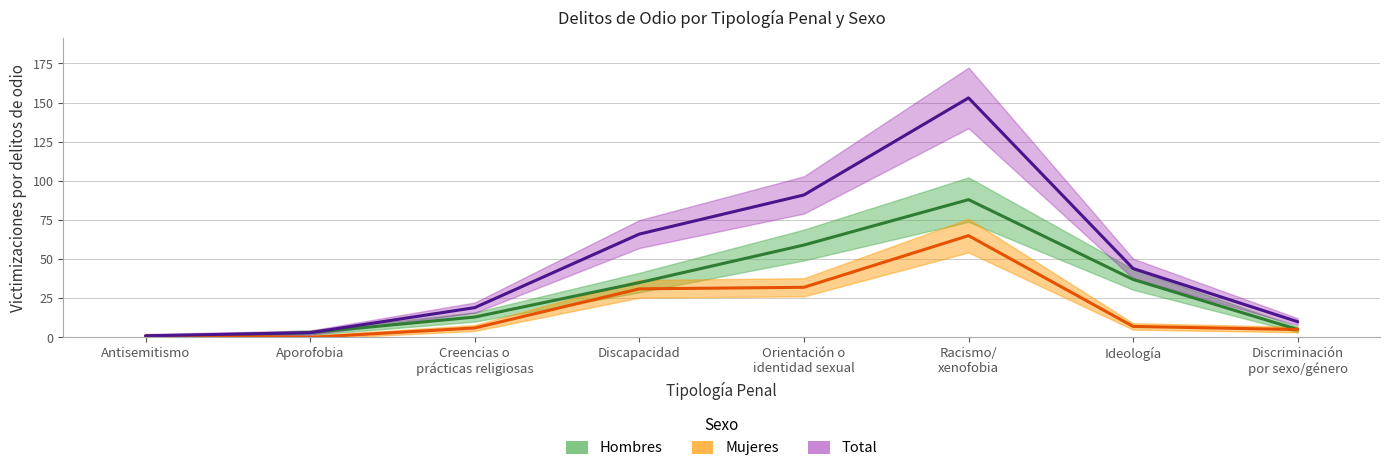

What is the sum of the Mujeres values at Discriminación
por sexo/género and Aporofobia?

5